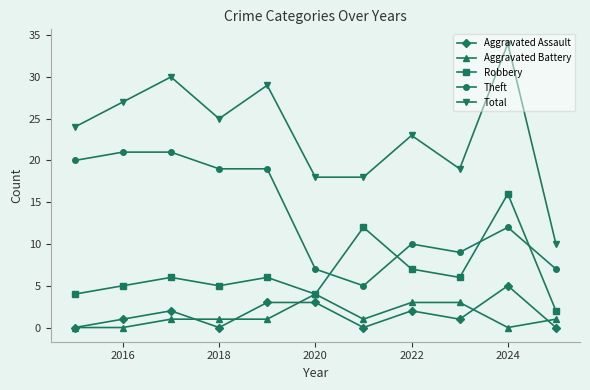

How many interior local peaks does the Total series have?

4